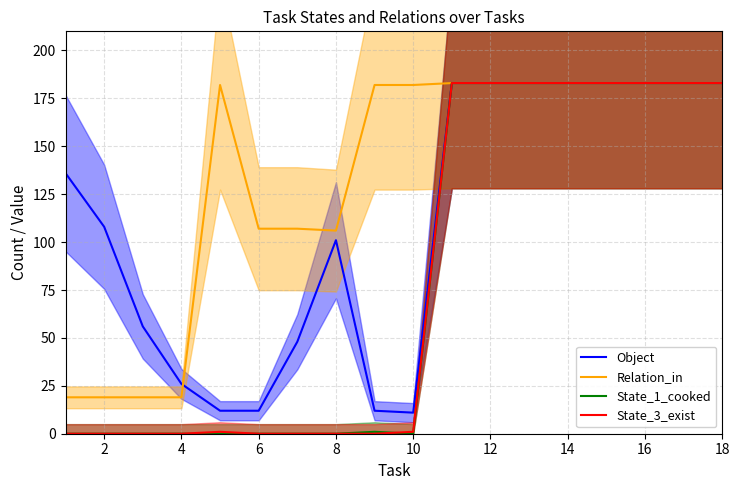

What is the maximum value for Object?

183